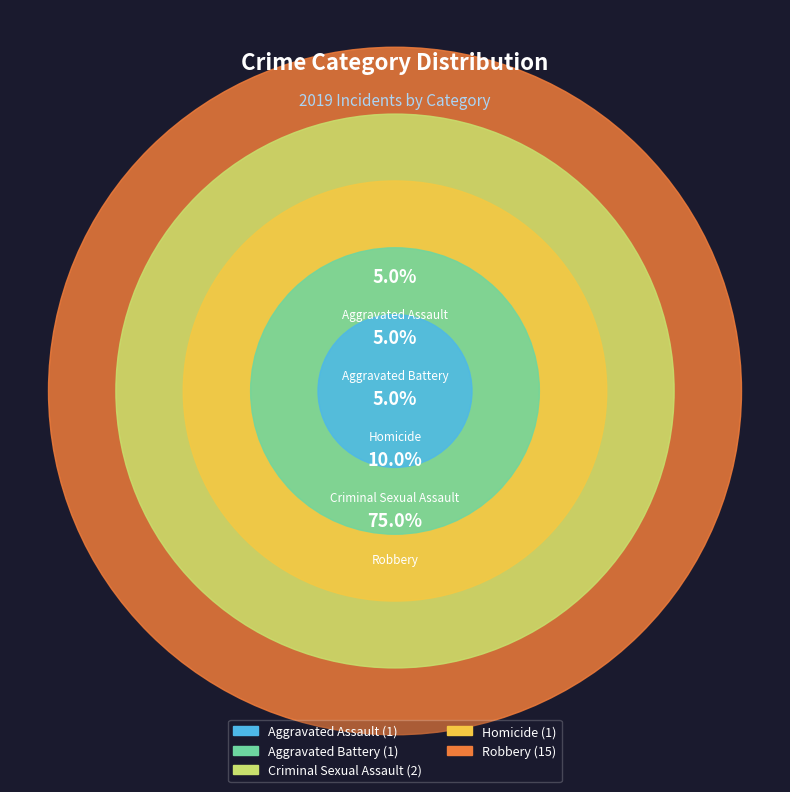

Is the sum of Criminal Sexual Assault and Robbery greater than half?

Yes